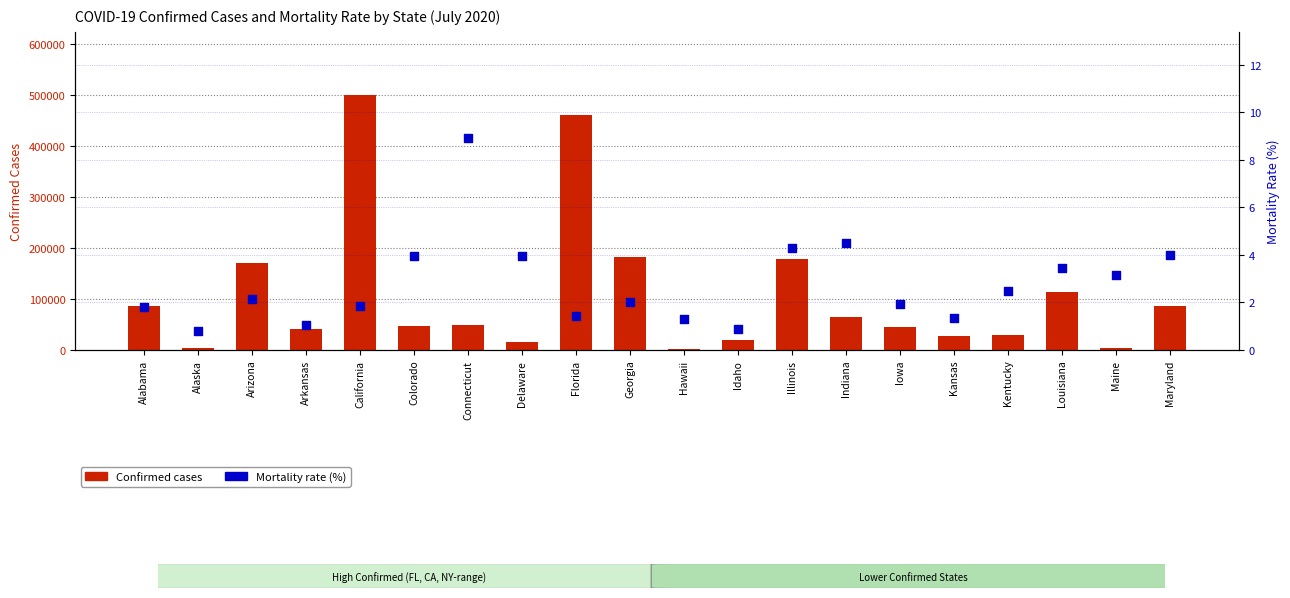

At how many categories does at least one series exceed 463297?

1